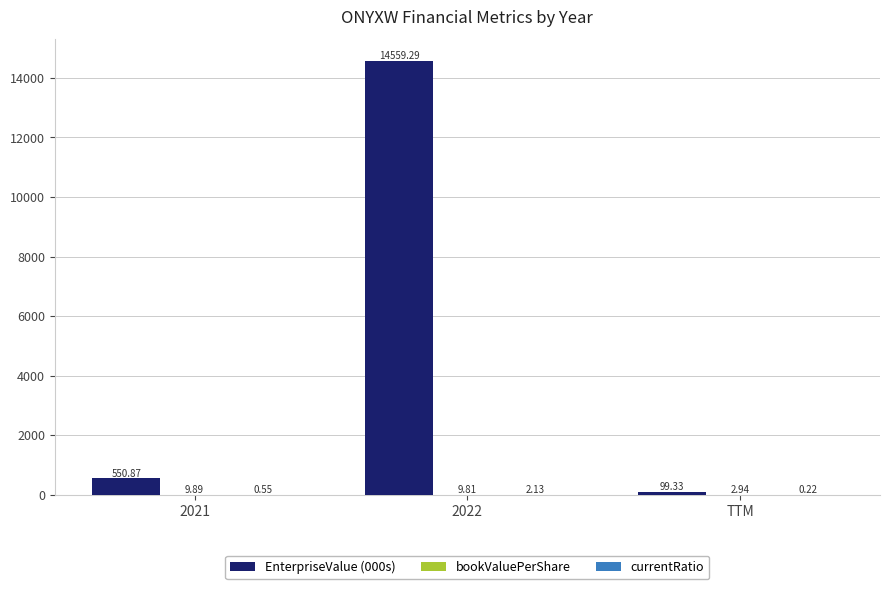

Which series changed the most between 2022 and TTM?

EnterpriseValue (000s)